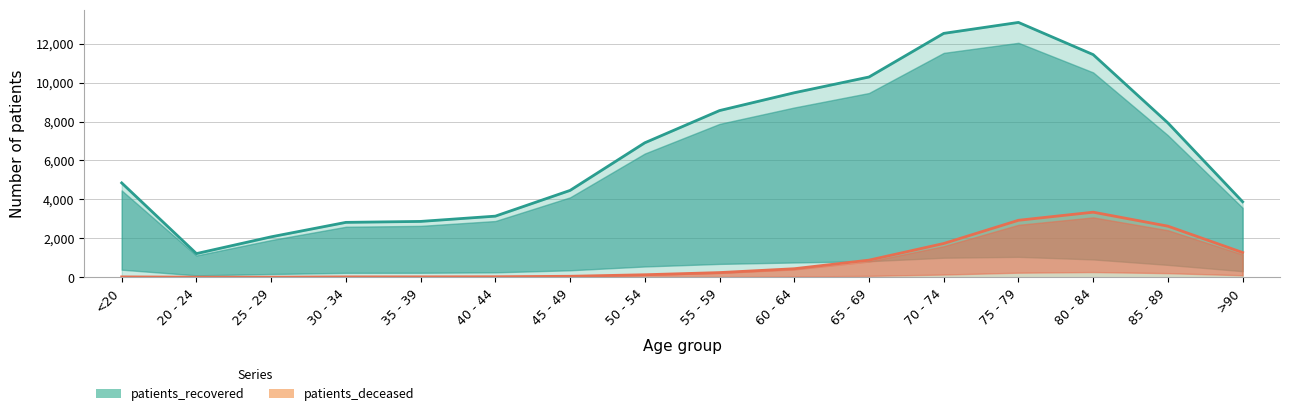

What is the label of the 7th point from the left?

45 - 49